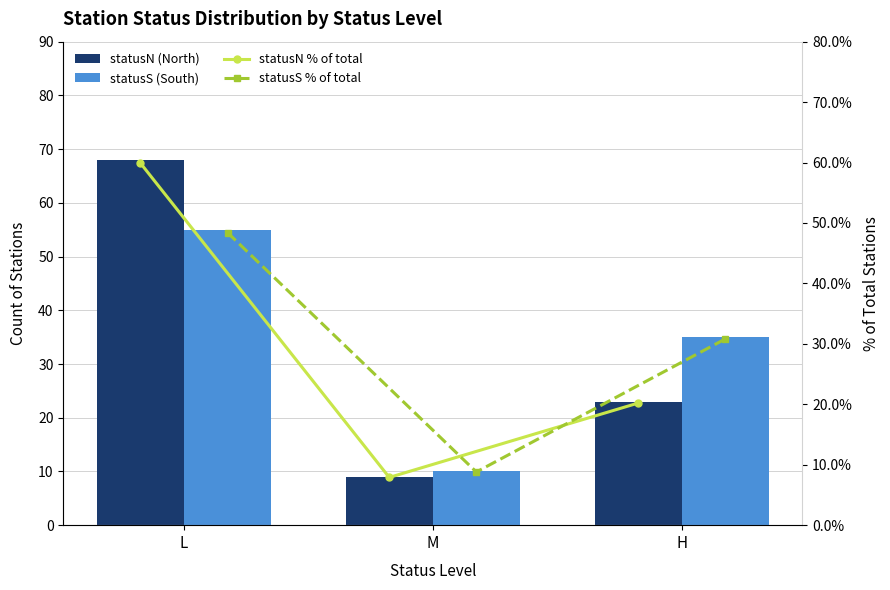

What is the difference between the second highest and minimum values in the statusS (South) series?

25.0